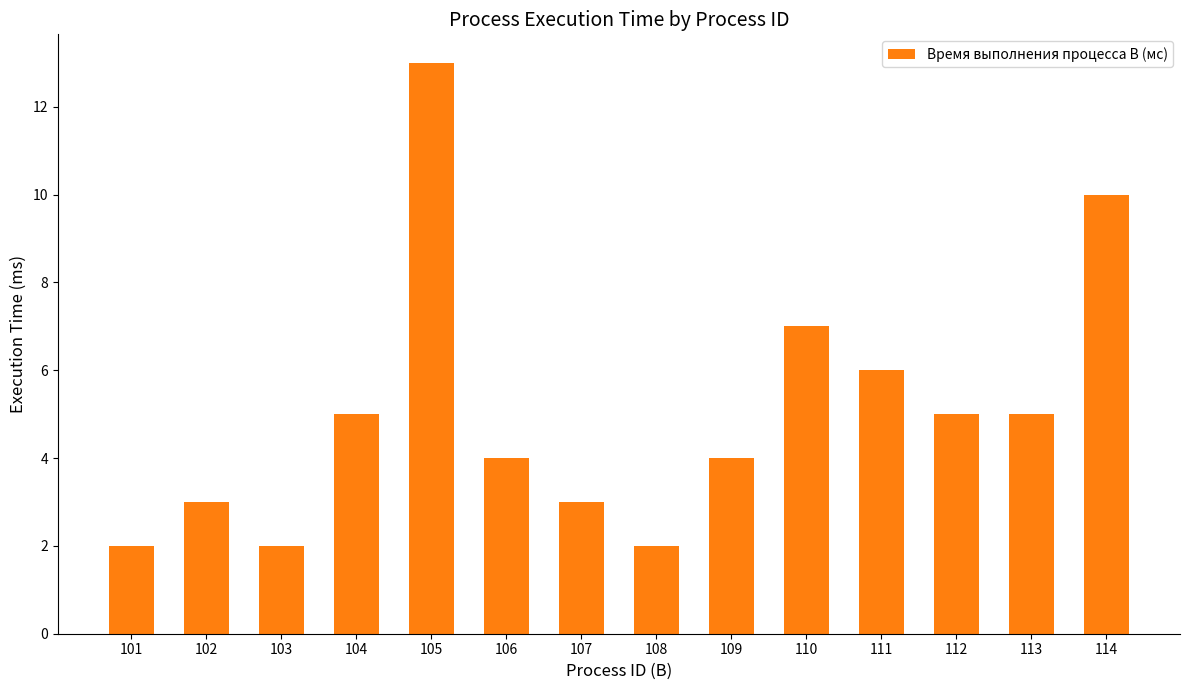

The value at 106 is 4. True or false?

True